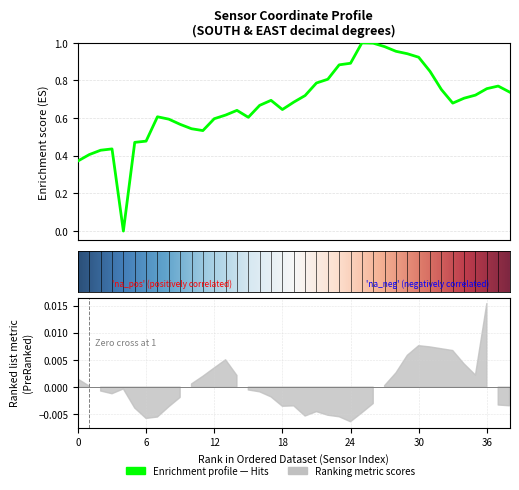

Where is the data nearest to the value 0?

Sensor 05